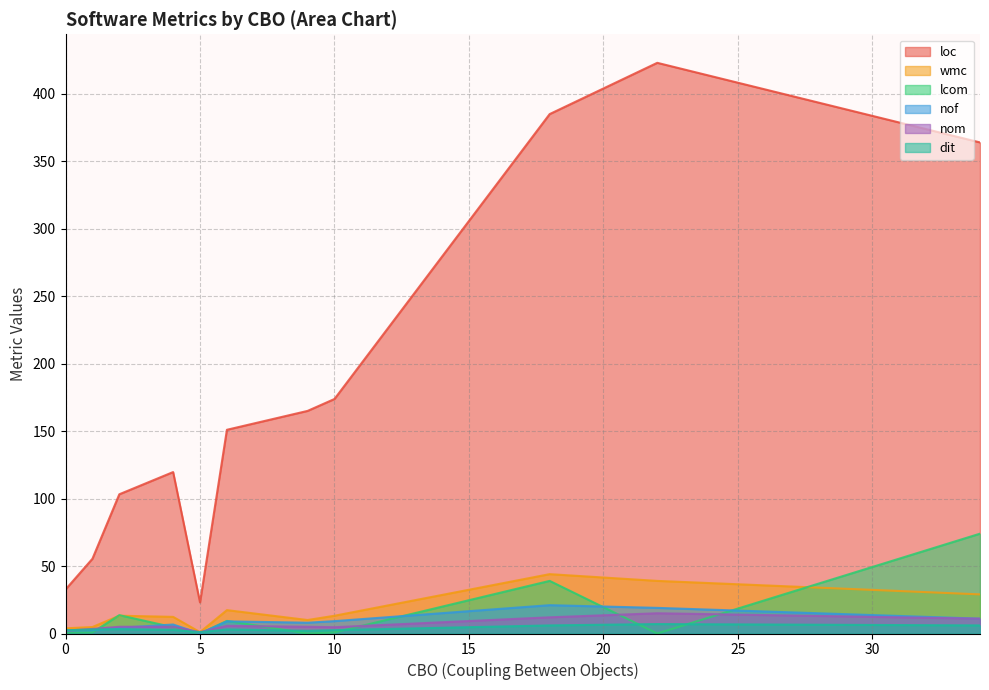

What is the difference between the wmc values at 18 and 13?

5